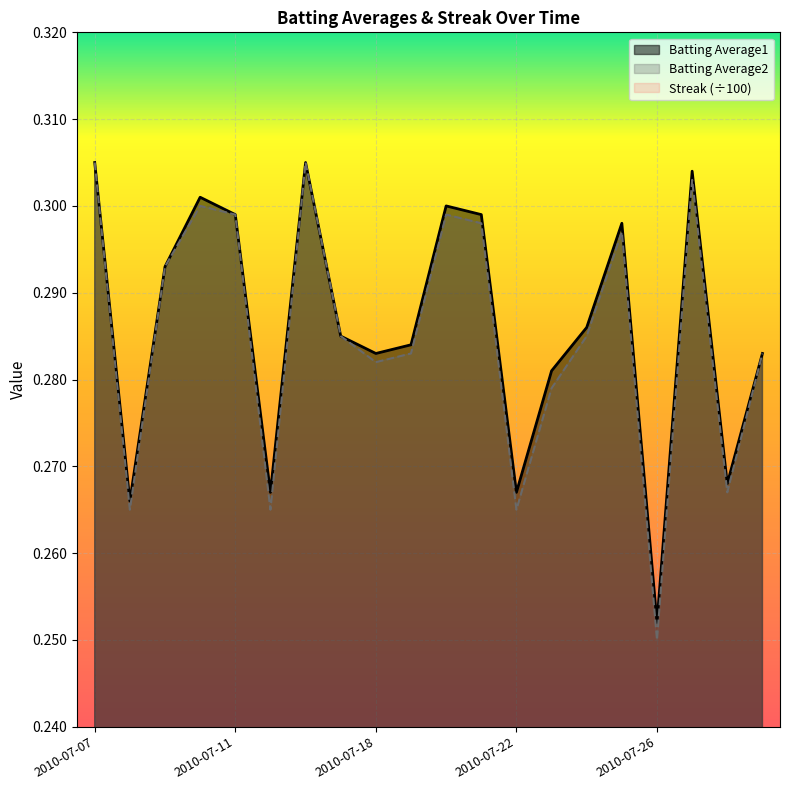

True or false: Batting Average1 has a value of 0.5 at 2010-07-22.

False